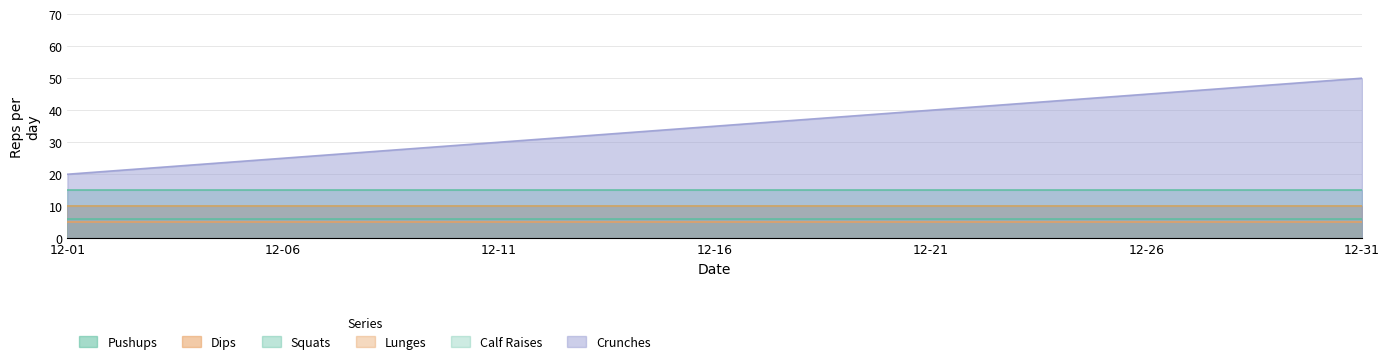

At which category is the sum across all series the highest?

2016-12-31